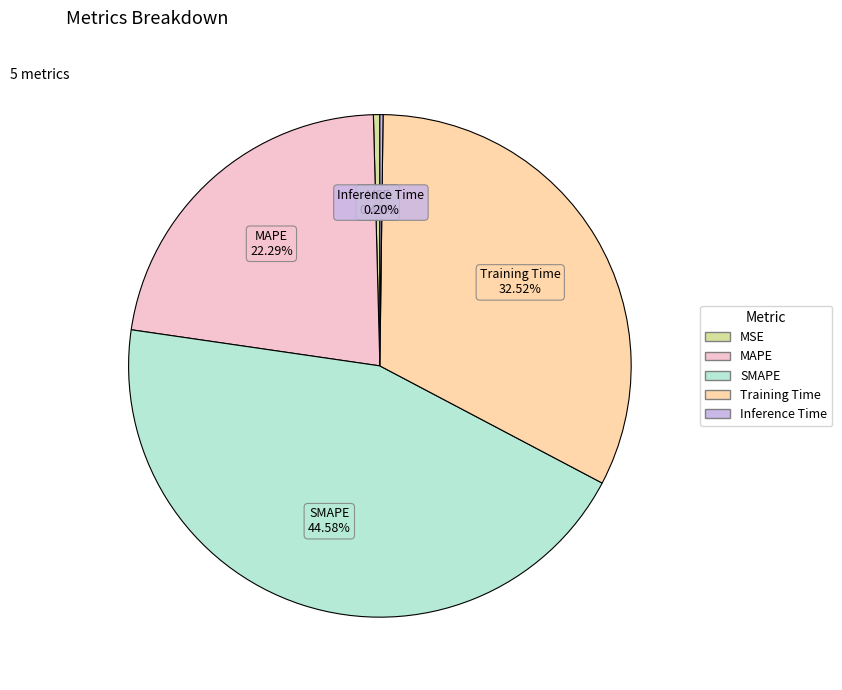

Which category has the biggest portion of the pie?

SMAPE